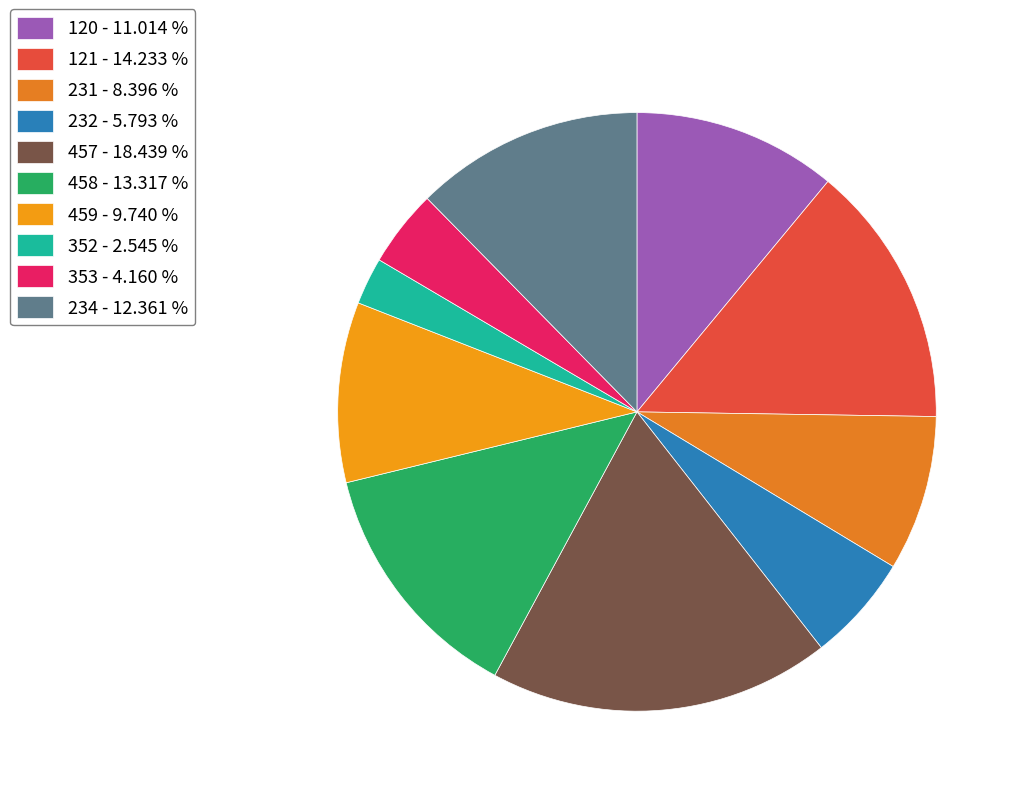

What is the ratio of the value at 234 to the value at 353?

3.0